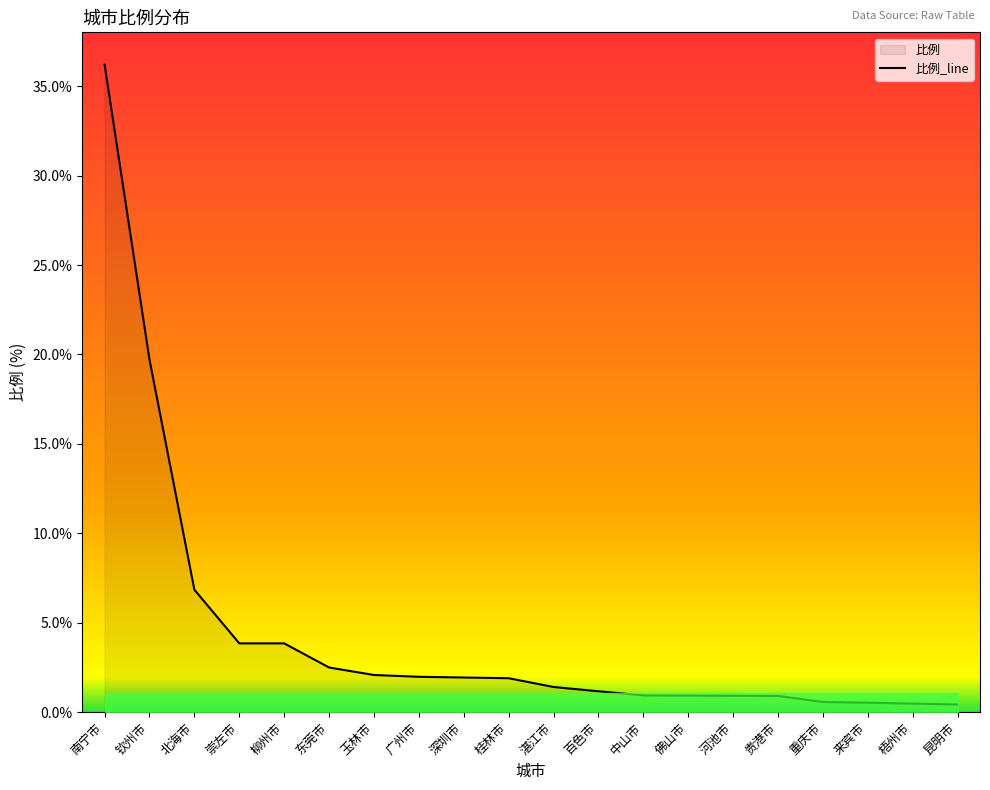

Which has a higher value, 钦州市 or 崇左市?

钦州市